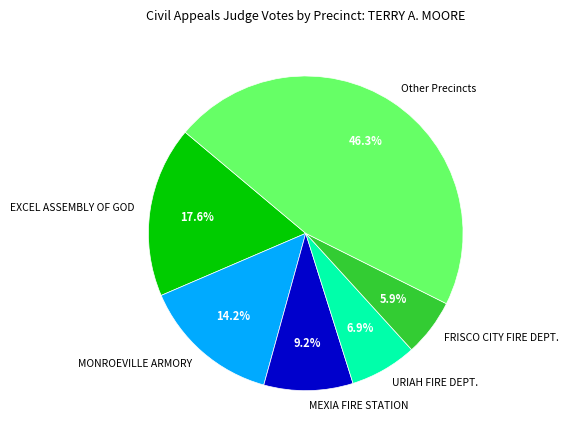

Rank the categories by value from highest to lowest.

Other Precincts, EXCEL ASSEMBLY OF GOD, MONROEVILLE ARMORY, MEXIA FIRE STATION, URIAH FIRE DEPT., FRISCO CITY FIRE DEPT.